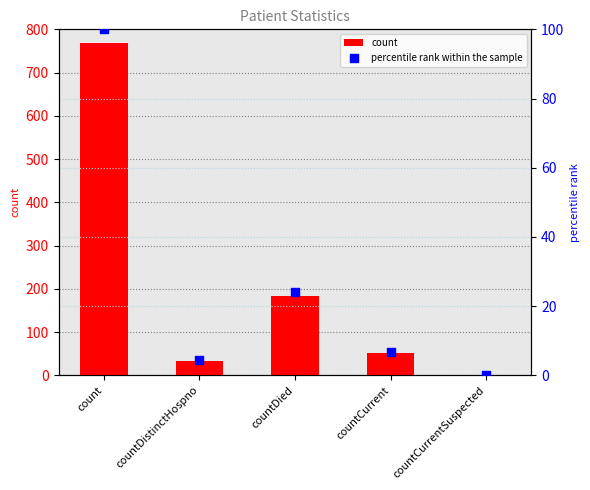

What is the total value across all series at countDied?

208.0